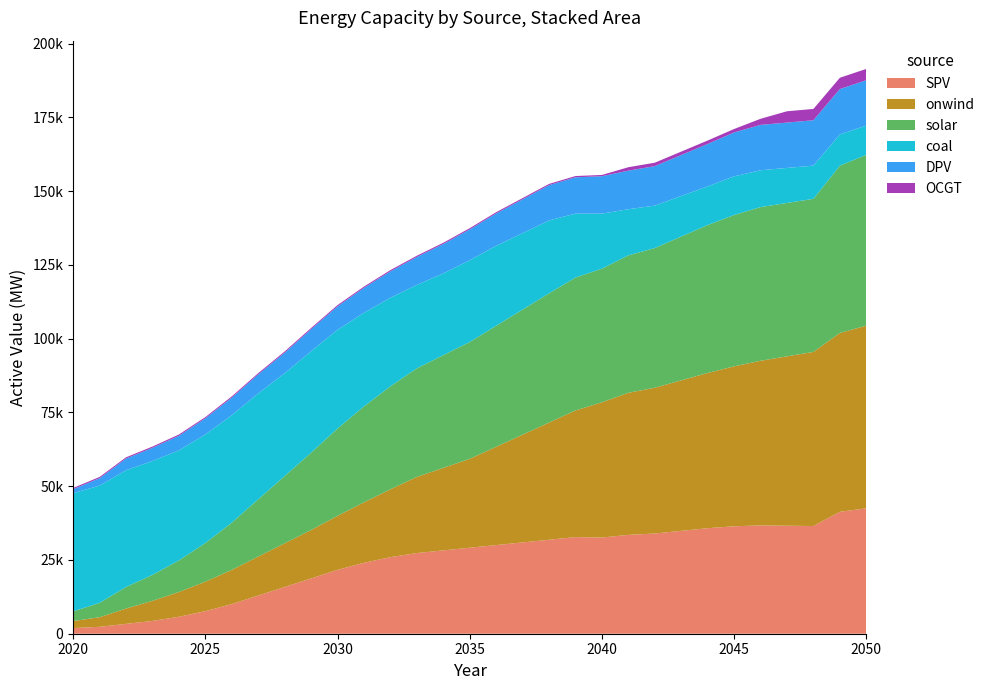

Reading right to left, what are all the values shown in this chart?

SPV: 2050=42500.6	2049=41320.0	2048=36500.0	2047=36600.0	2046=36700.0	2045=36413.0	2044=35763.0	2043=34863.0	2042=33963.0	2041=33498.0	2040=32598.0	2039=32742.0	2038=31842.0	2037=30942.0	2036=30042.0	2035=29142.0	2034=28242.0	2033=27342.0	2032=25942.0	2031=24042.0	2030=21642.0	2029=18742.0	2028=15842.0	2027=12942.0	2026=10042.0	2025=7642.0	2024=5742.0	2023=4342.0	2022=3342.0	2021=2342.0	2020=1919.0
onwind: 2050=61900.0	2049=60600.0	2048=59000.0	2047=57400.0	2046=55800.0	2045=54200.0	2044=52600.0	2043=51000.0	2042=49400.0	2041=48146.0	2040=45826.0	2039=42912.0	2038=39712.0	2037=36512.0	2036=33312.0	2035=30112.0	2034=27962.0	2033=25798.0	2032=22998.0	2031=20498.0	2030=18298.0	2029=16398.0	2028=14798.0	2027=13198.0	2026=11598.0	2025=9998.0	2024=8398.0	2023=6798.0	2022=5198.0	2021=3252.0	2020=2376.0
solar: 2050=57875.6	2049=56695.0	2048=51875.0	2047=51975.0	2046=52075.0	2045=51288.0	2044=50138.0	2043=48738.0	2042=47338.0	2041=46573.0	2040=45283.0	2039=45047.0	2038=43801.0	2037=42401.0	2036=41001.0	2035=39601.0	2034=38201.0	2033=36801.0	2032=34901.0	2031=32501.0	2030=29601.0	2029=26201.0	2028=22801.0	2027=19401.0	2026=16001.0	2025=13101.0	2024=10701.0	2023=8801.0	2022=7301.0	2021=4851.0	2020=3278.0
coal: 2050=9925.0	2049=10592.0	2048=11259.0	2047=11873.0	2046=12487.0	2045=13101.0	2044=13101.0	2043=13741.0	2042=14381.0	2041=15636.0	2040=18654.0	2039=21672.0	2038=24690.0	2037=25898.0	2036=27106.0	2035=27699.0	2034=27699.0	2033=28274.0	2032=29999.0	2031=31724.0	2030=33449.0	2029=34396.0	2028=34825.4	2027=35882.1	2026=36414.1	2025=36786.1	2024=37284.4	2023=38604.4	2022=39554.4	2021=39750.0	2020=40046.0
DPV: 2050=15375.0	2049=15375.0	2048=15375.0	2047=15375.0	2046=15375.0	2045=14875.0	2044=14375.0	2043=13875.0	2042=13375.0	2041=13075.0	2040=12685.0	2039=12305.0	2038=11959.0	2037=11459.0	2036=10959.0	2035=10459.0	2034=9959.0	2033=9459.0	2032=8959.0	2031=8459.0	2030=7959.0	2029=7459.0	2028=6959.0	2027=6459.0	2026=5959.0	2025=5459.0	2024=4959.0	2023=4459.0	2022=3959.0	2021=2509.0	2020=1359.0
OCGT: 2050=3830.6	2049=3830.6	2048=3830.6	2047=3830.6	2046=2066.0	2045=1165.1	2044=1165.1	2043=1165.1	2042=1165.1	2041=1165.1	2040=424.6	2039=424.6	2038=424.6	2037=424.6	2036=424.6	2035=424.6	2034=424.6	2033=424.6	2032=424.6	2031=424.6	2030=424.6	2029=424.6	2028=424.6	2027=424.6	2026=424.6	2025=424.6	2024=424.6	2023=424.6	2022=424.6	2021=424.6	2020=424.6